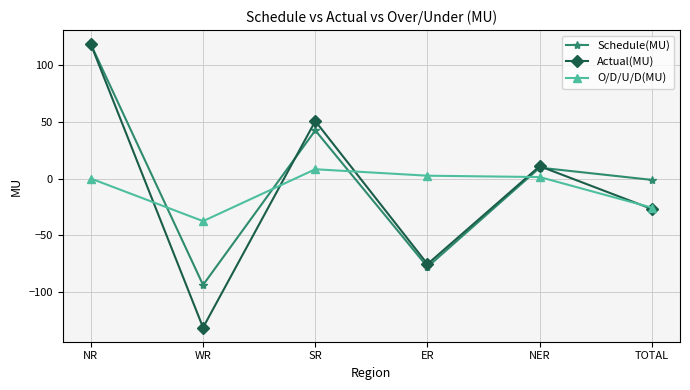

True or false: Actual(MU) and O/D/U/D(MU) intersect in this chart.

True